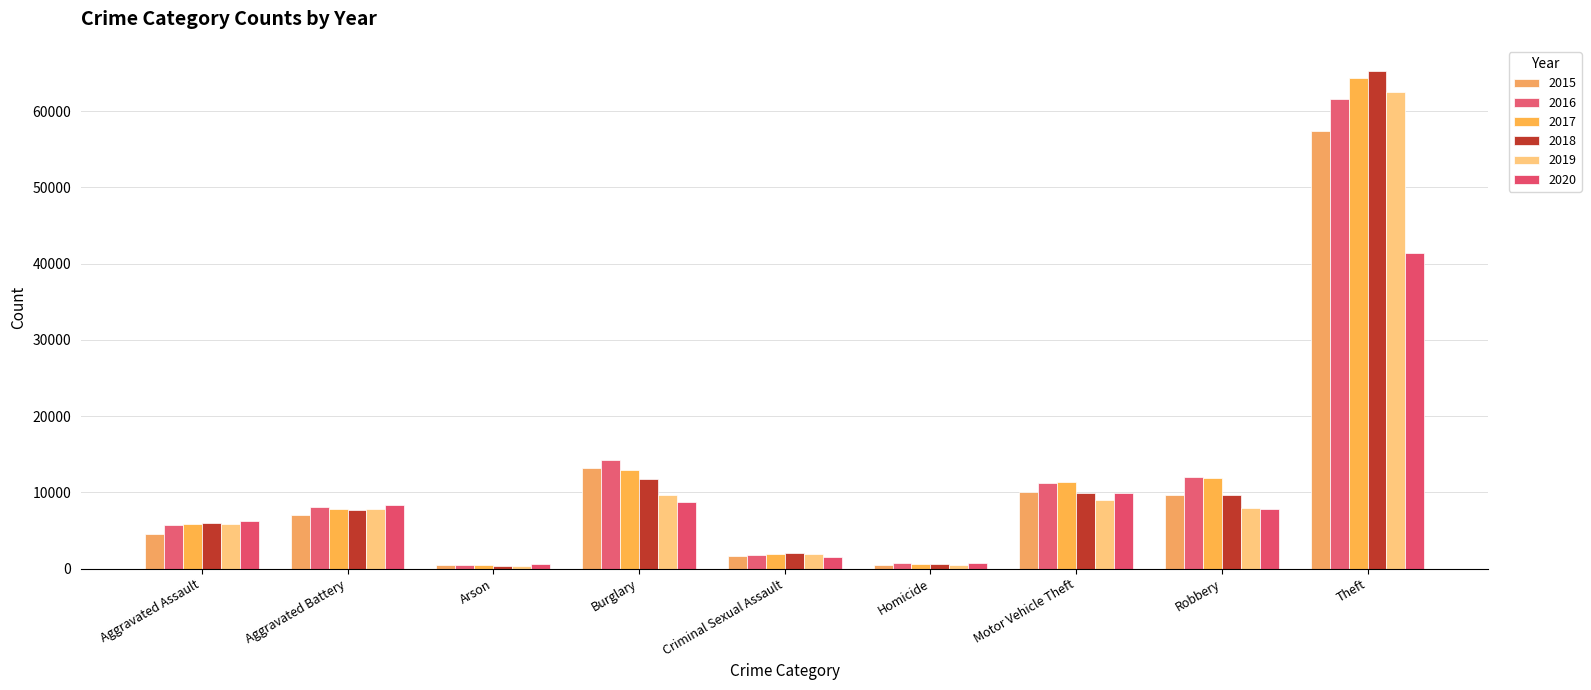

What is the spread (max minus min) of values at Burglary?

5531